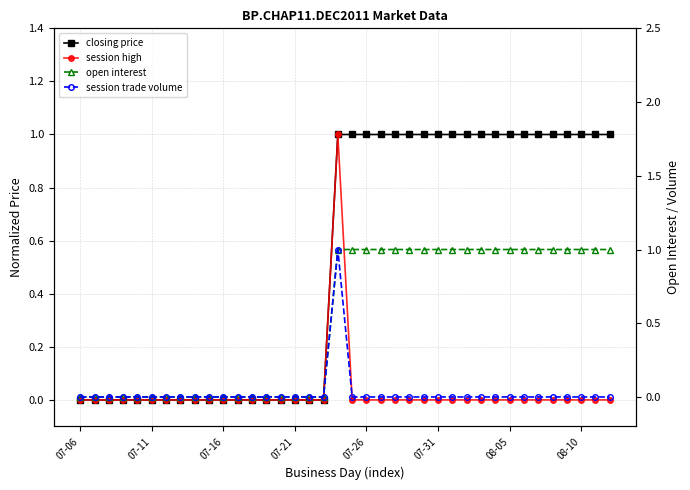

What are all the series names shown in the legend?

closing price, session high, open interest, session trade volume